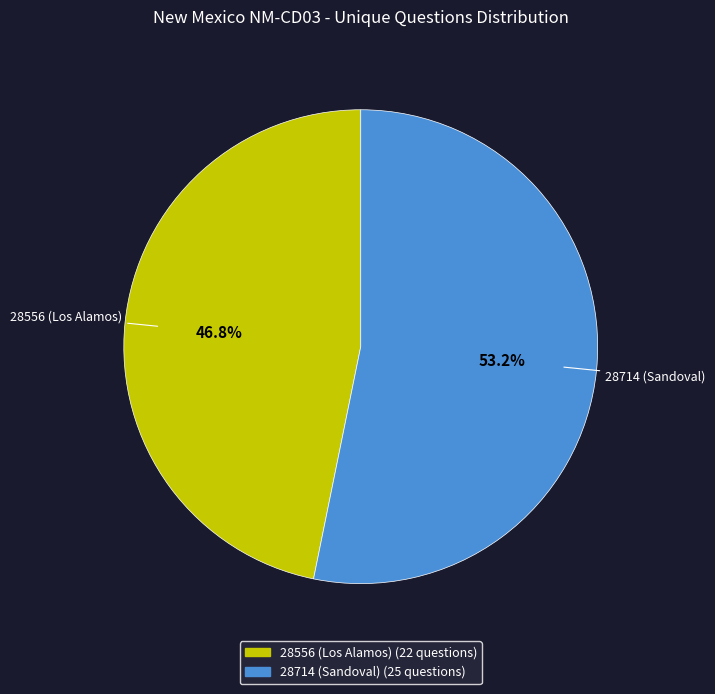

What is the largest slice in the pie chart?

28714 (Sandoval)